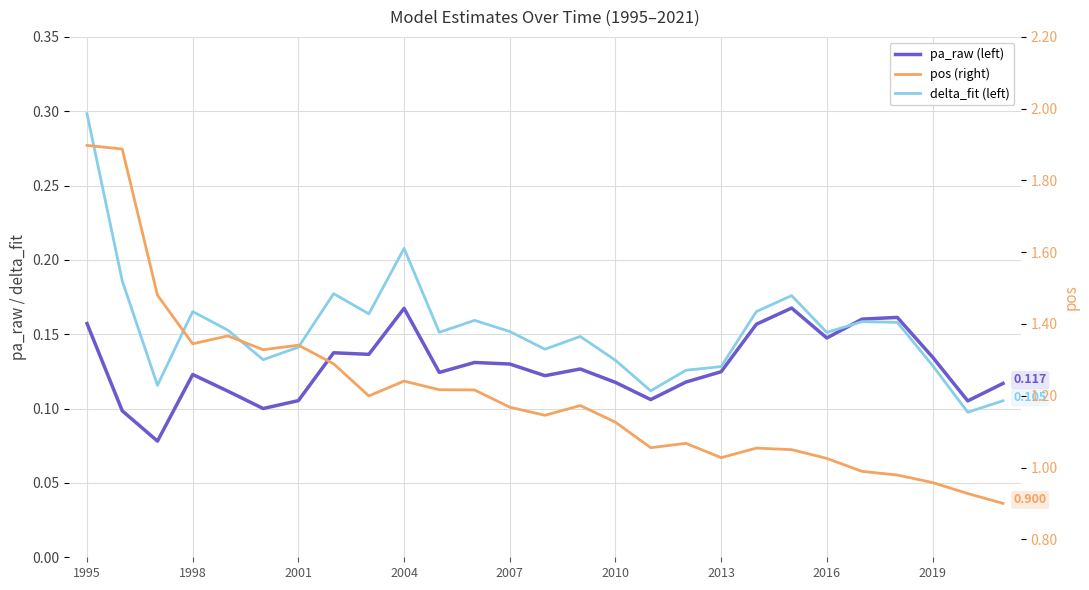

What is the maximum value shown in the chart?

1.9